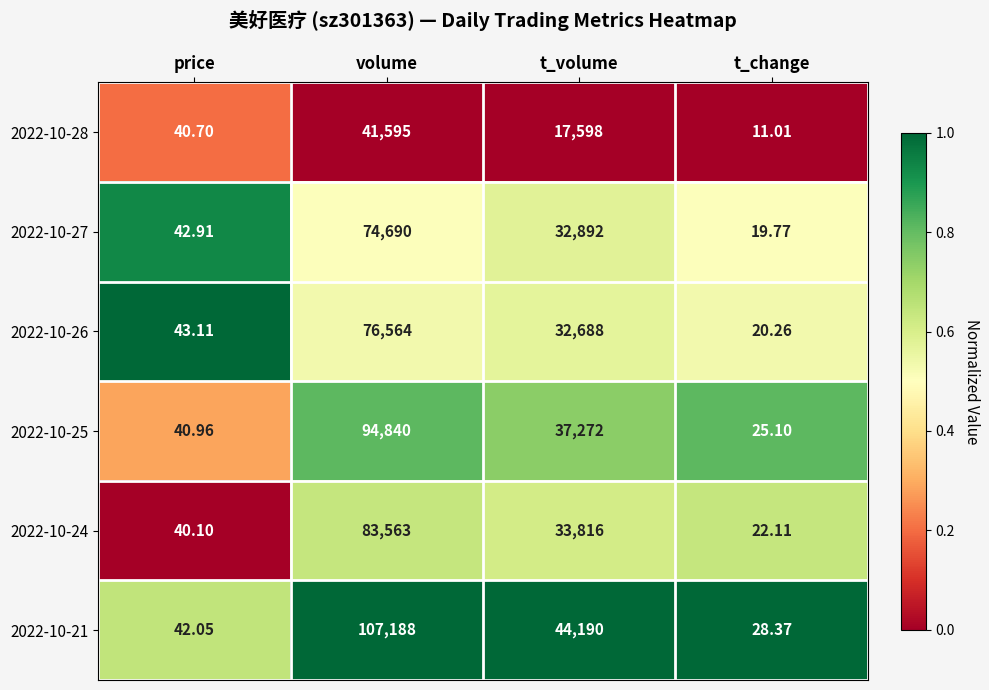

Rank the categories by 2022-10-27 value from lowest to highest.

t_change, price, t_volume, volume